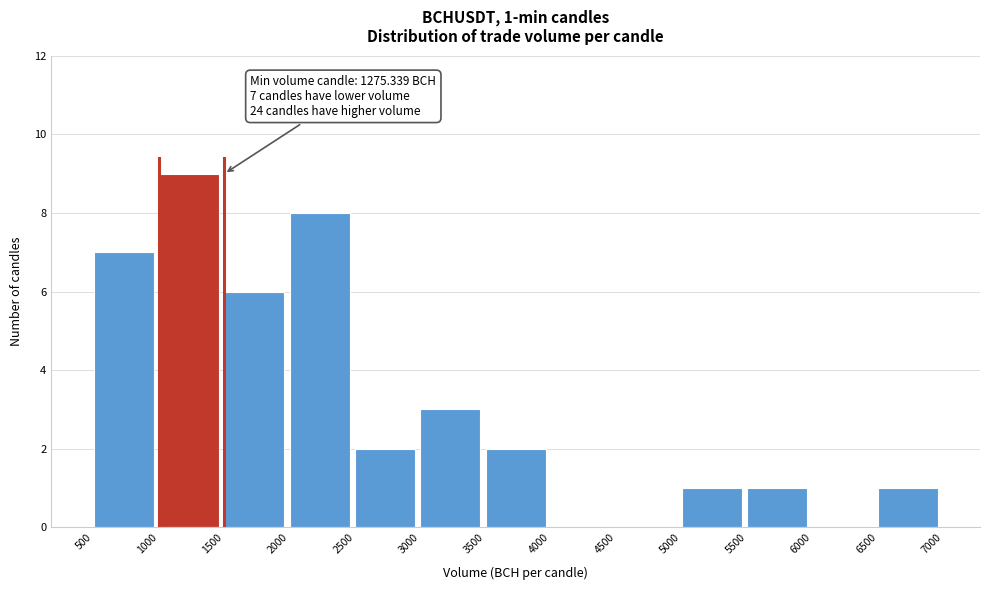

Which range on the x-axis has the tallest bar?

1000 to 1500